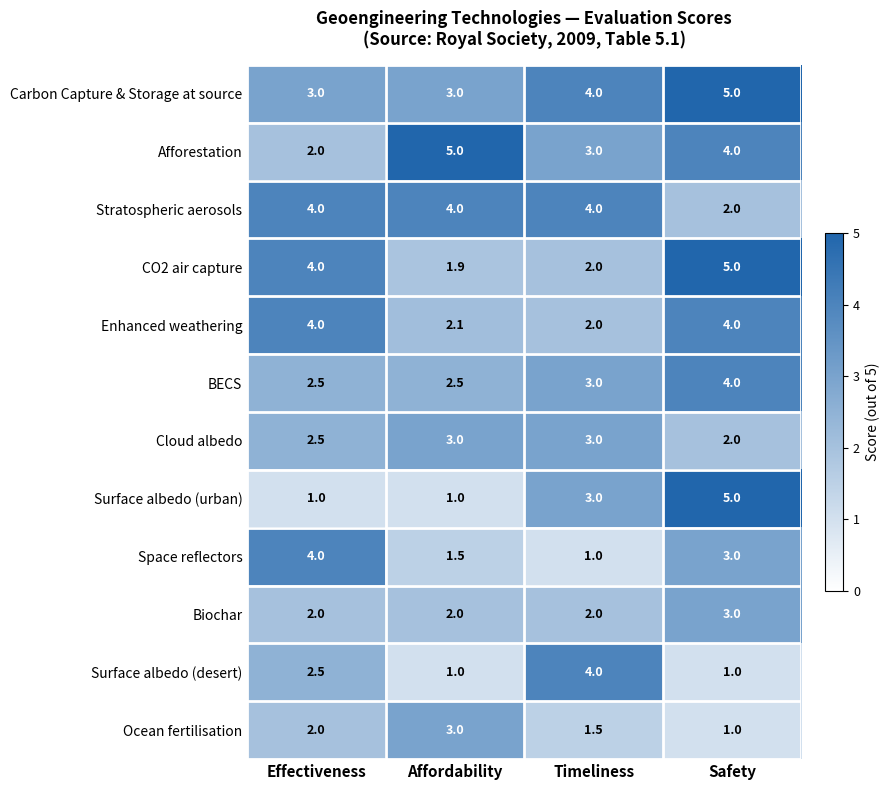

Which series has the largest total across all categories?

Carbon Capture & Storage at source